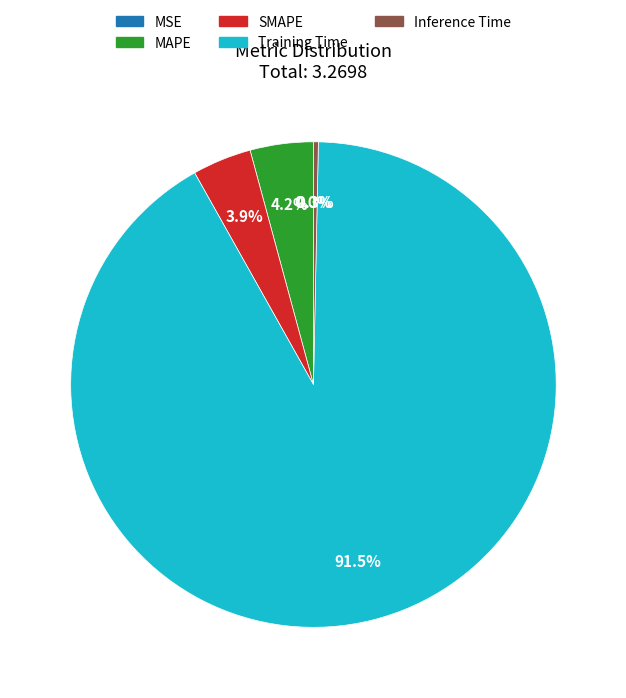

Between MAPE and Inference Time, which is larger?

MAPE